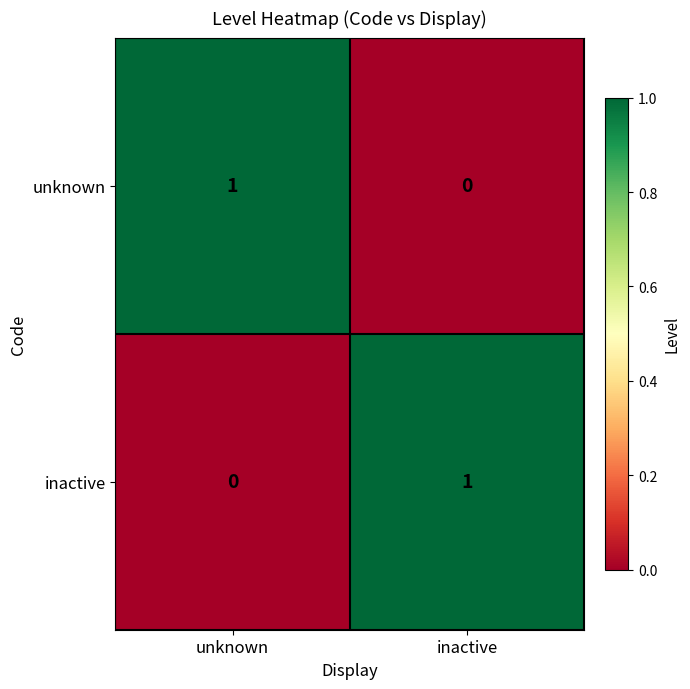

Reading left to right, extract all data points from this chart.

unknown: 1	0
inactive: 0	1